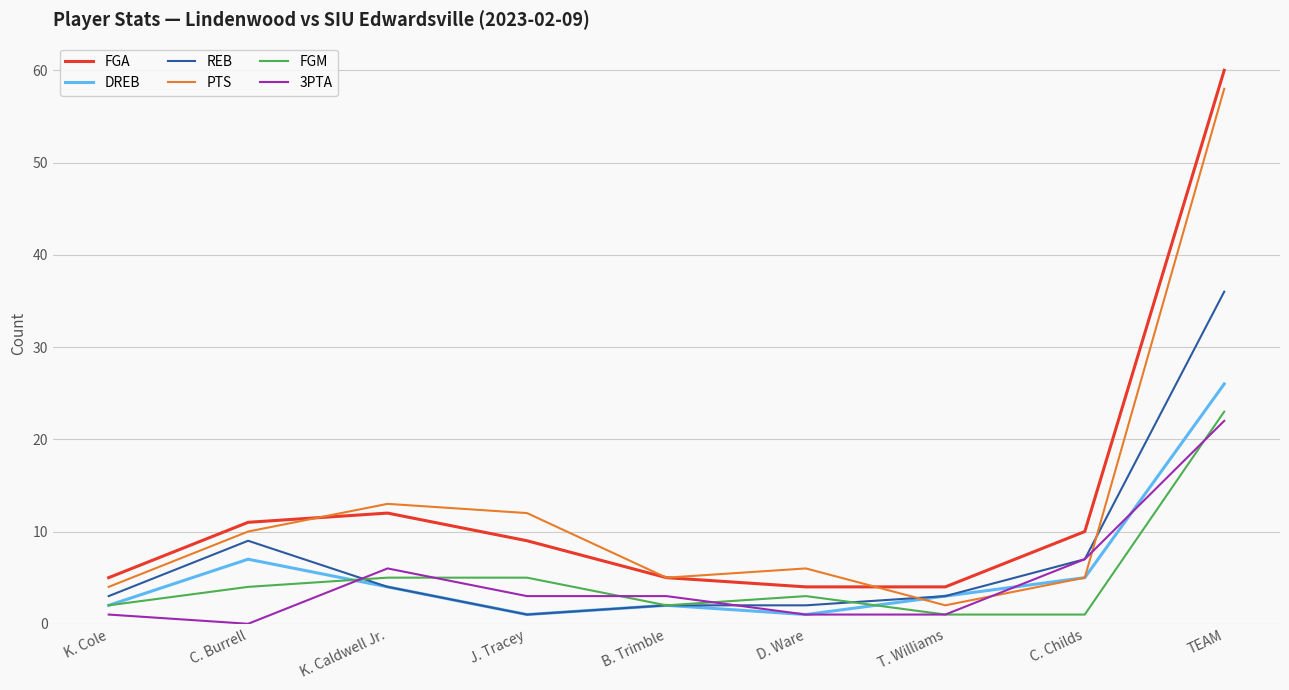

Where is the first local maximum for REB?

C. Burrell